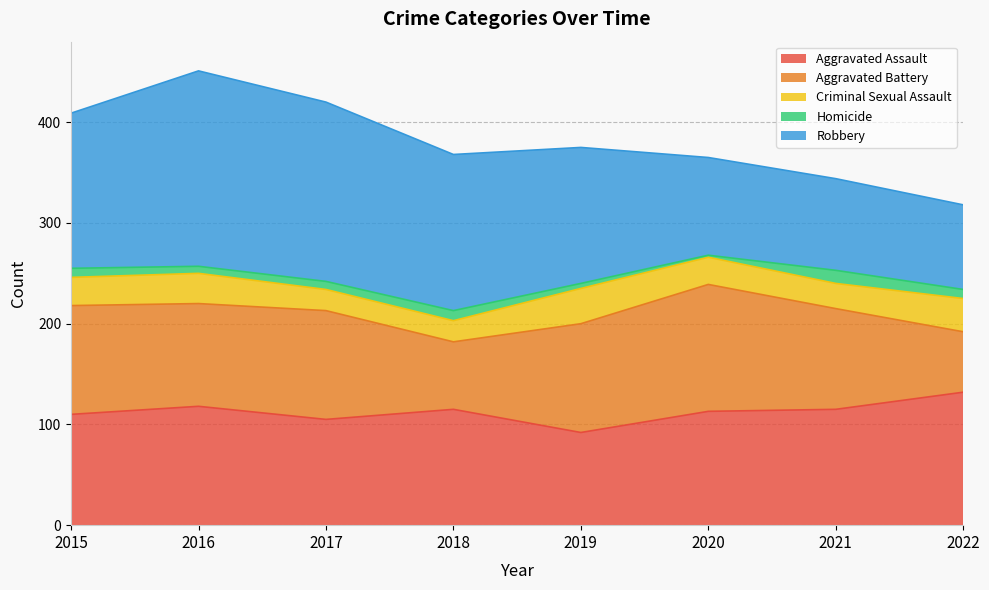

How many values in the Homicide series are below 9?

4